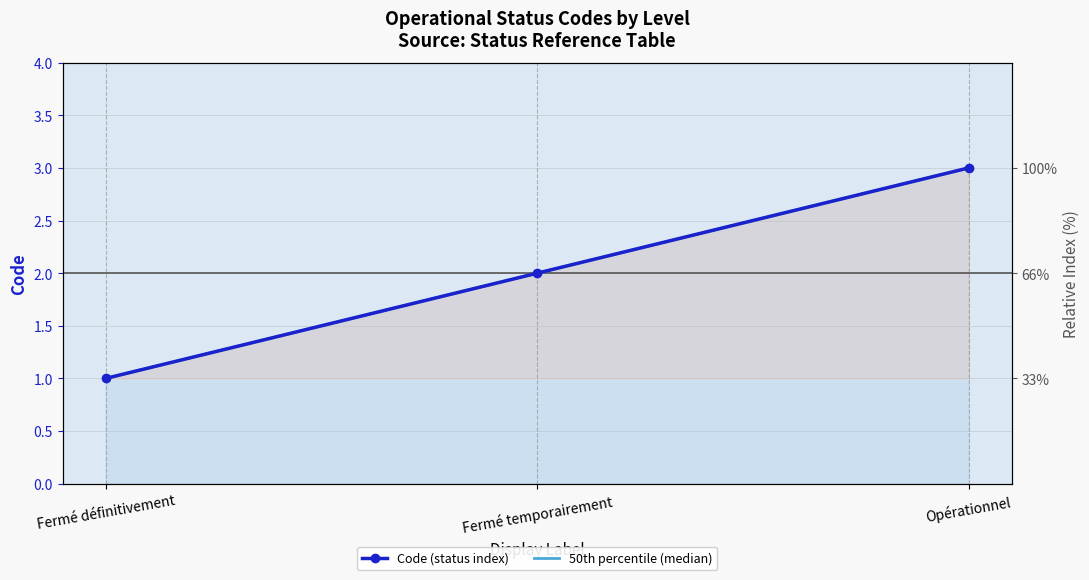

What is the approximate value at Opérationnel?

3